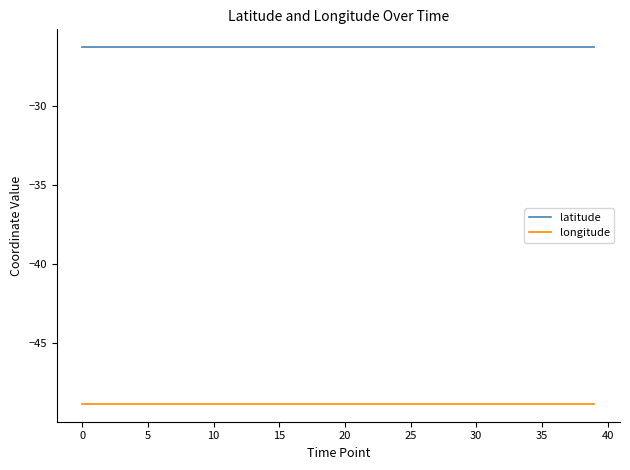

List the series in order of their peak value, highest first.

latitude, longitude